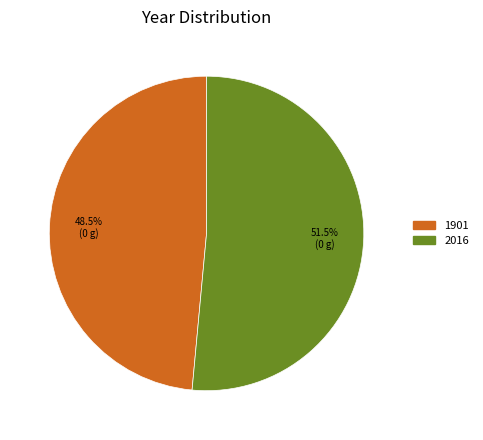

To the nearest percent, what is the difference between the largest and smallest slice percentages?

3%